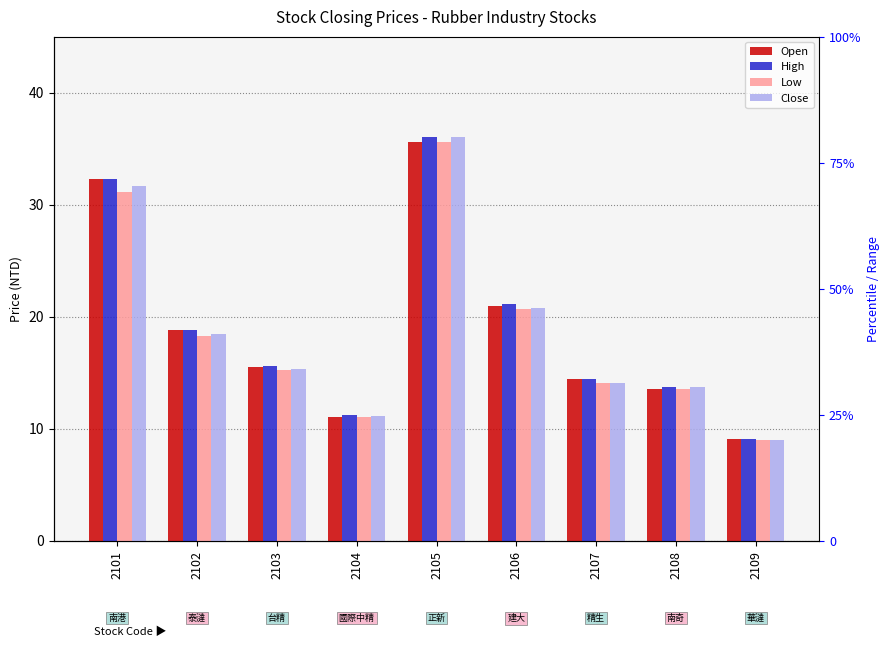

Does the chart contain stacked bars?

No